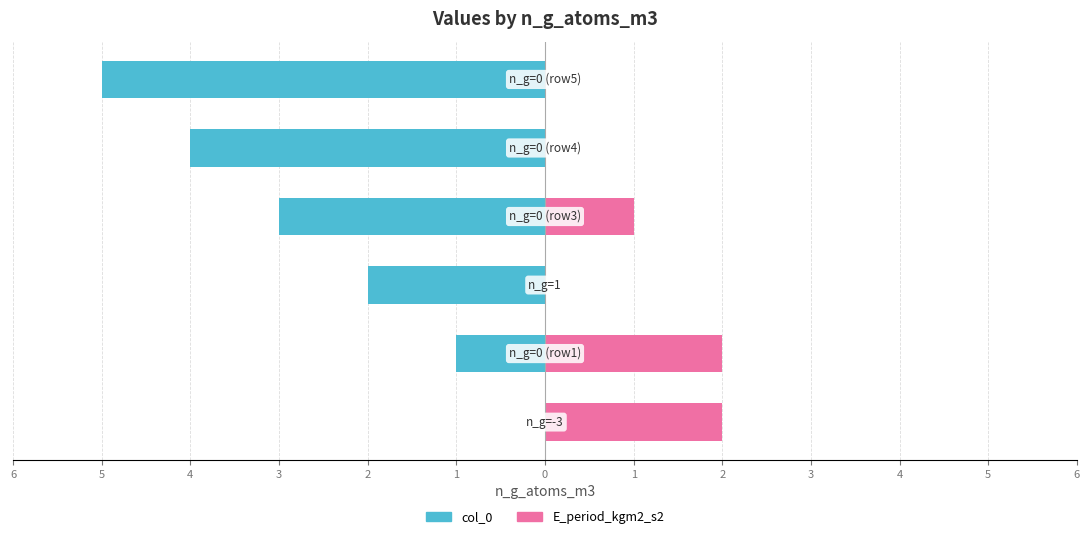

At 4, list the series in order from largest to smallest.

E_period_kgm2_s2, col_0